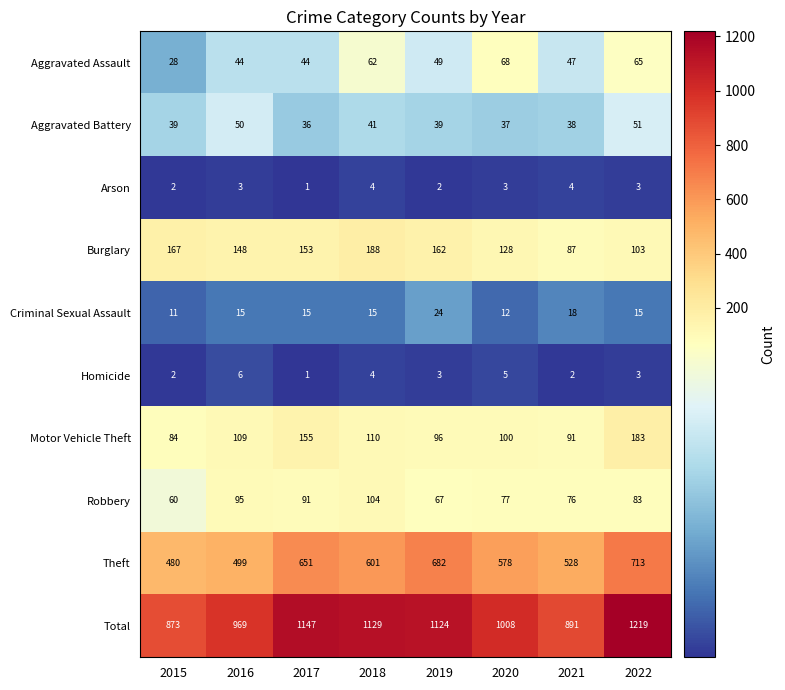

At which category is the sum across all series the highest?

2022